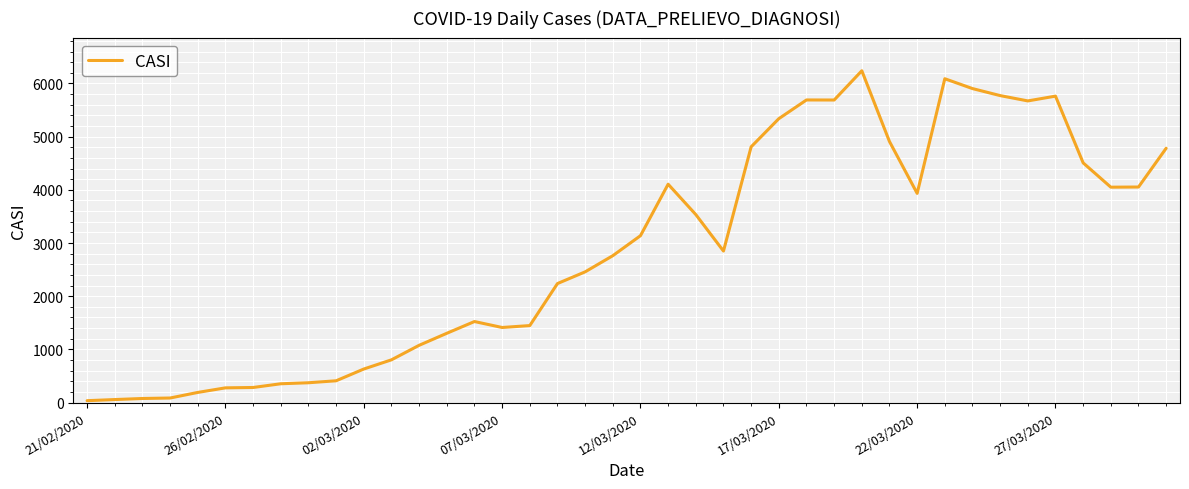

What is the difference between the maximum and minimum values?

6203